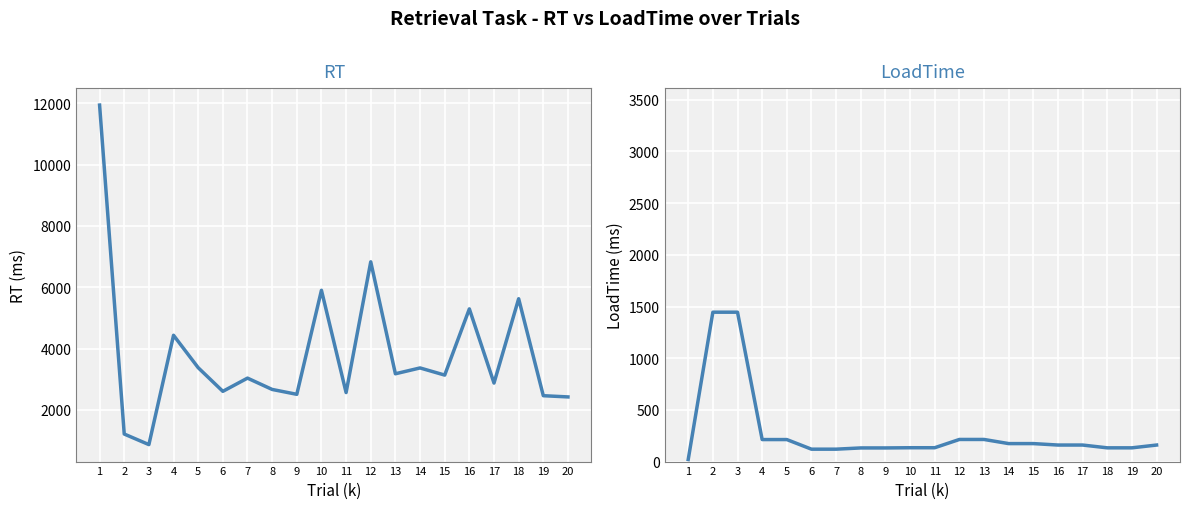

True or false: RT has a value of 11941 at 1.

True